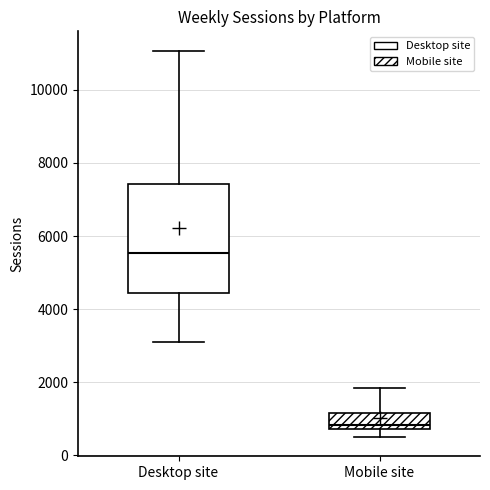

Which box has the highest median line?

Desktop site